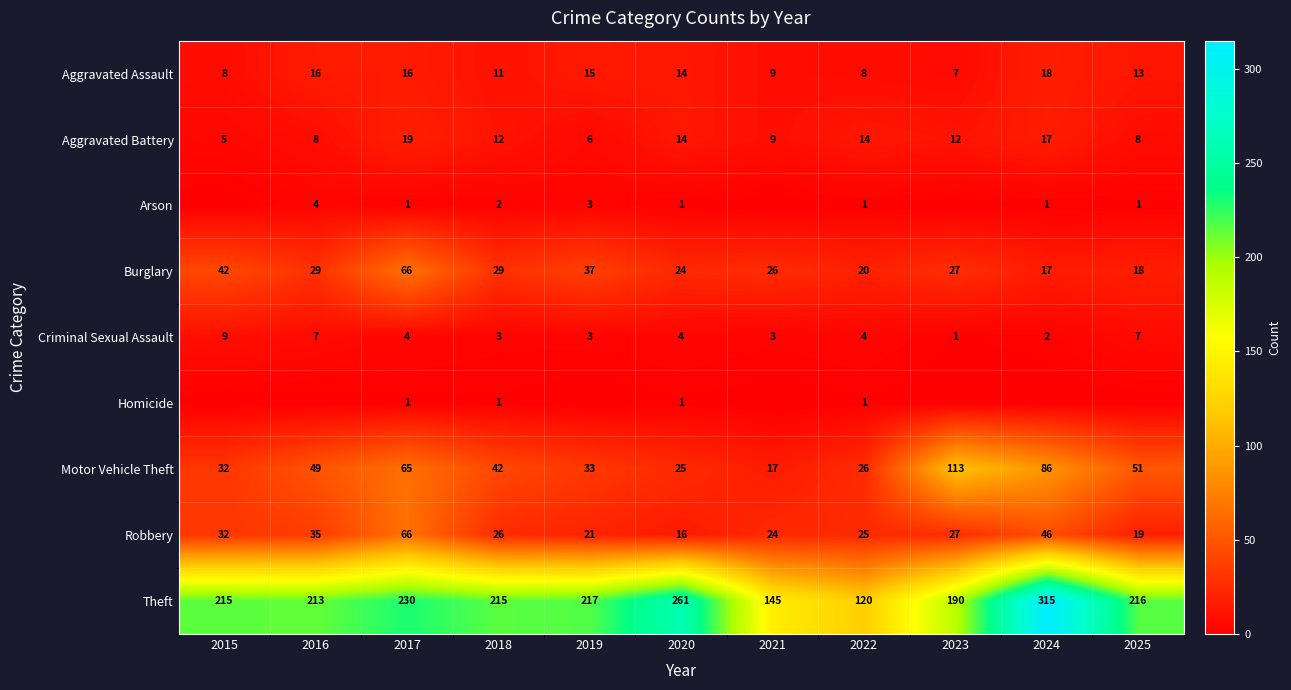

Between 2017 and 2022, which is larger?

2017